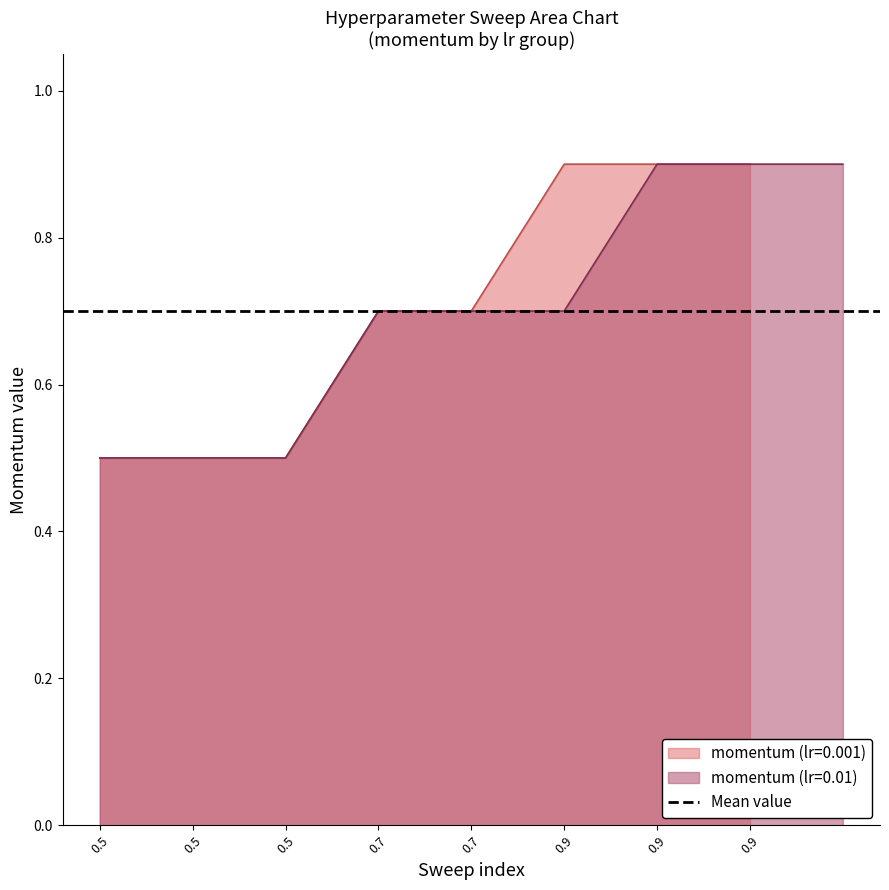

How many lines are shown in the chart?

1